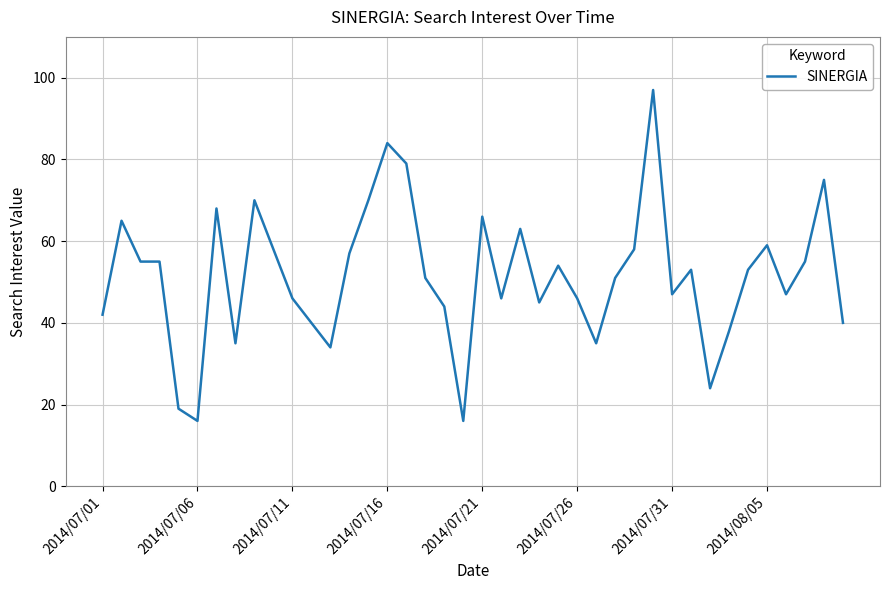

How many lines are shown in the chart?

1